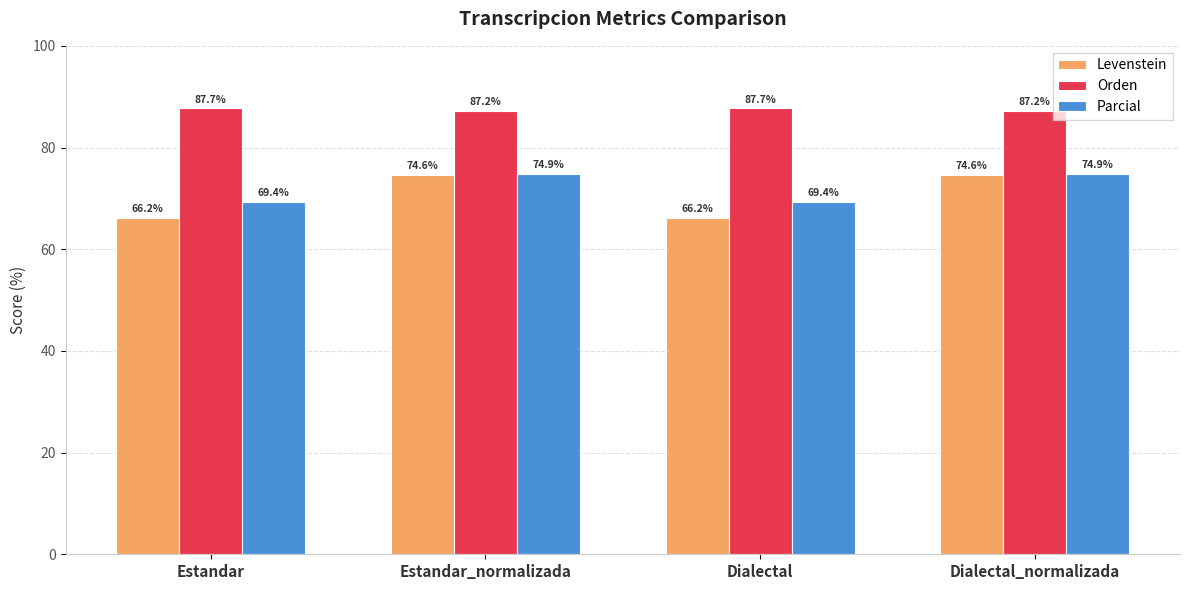

The value of Levenstein at Dialectal_normalizada is 124.4. True or false?

False